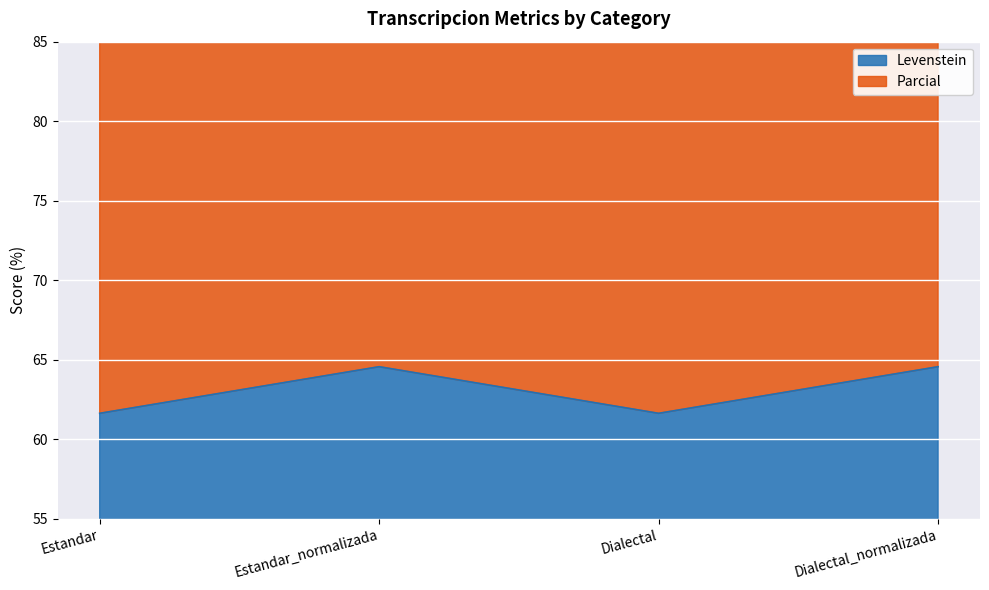

What position from the right is Dialectal?

2